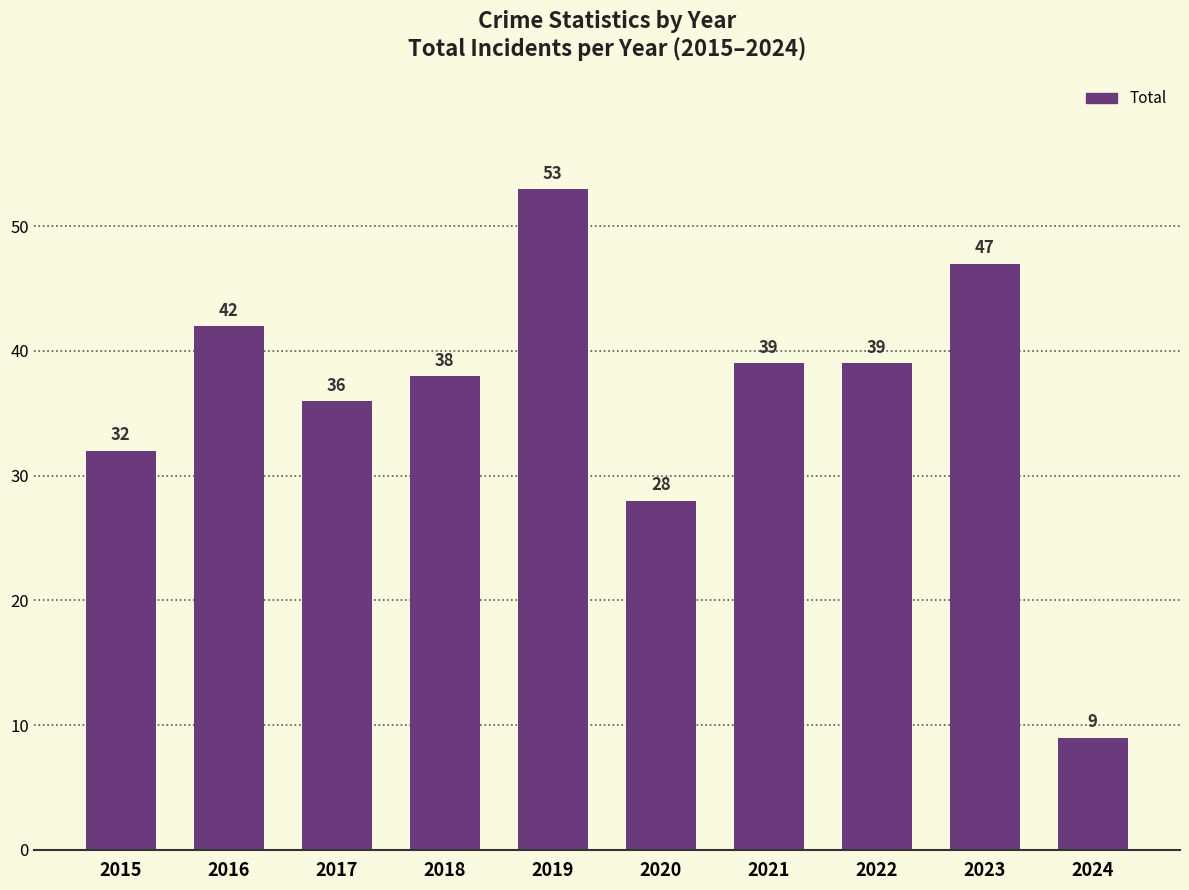

The value at 2018 is 38. True or false?

True